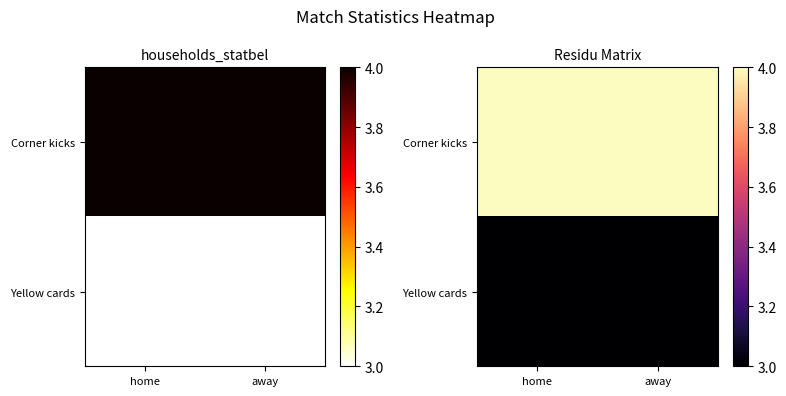

True or false: Yellow cards has a value of 3 at home.

True